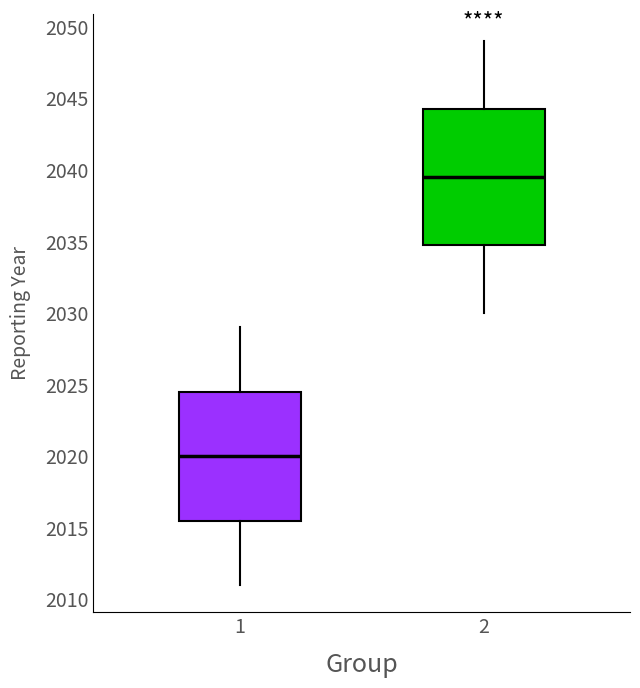

Which box is the tallest, from its lower edge to its upper edge?

2